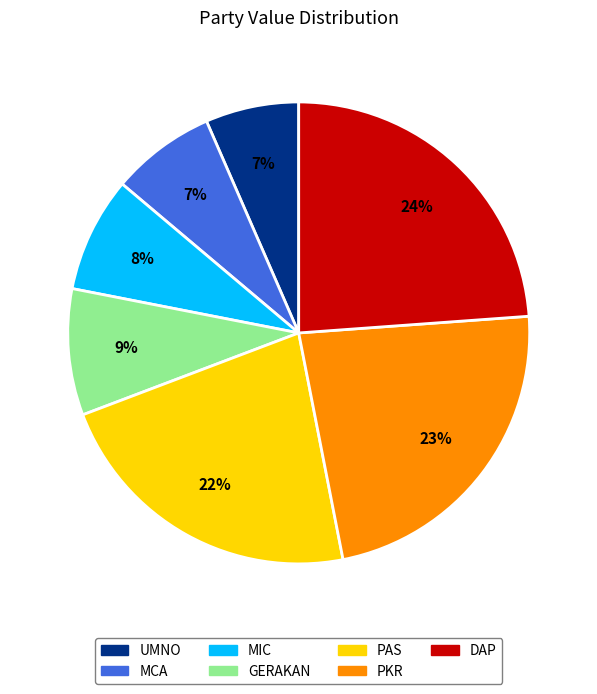

What percentage is the UMNO slice, to the nearest percent?

7%